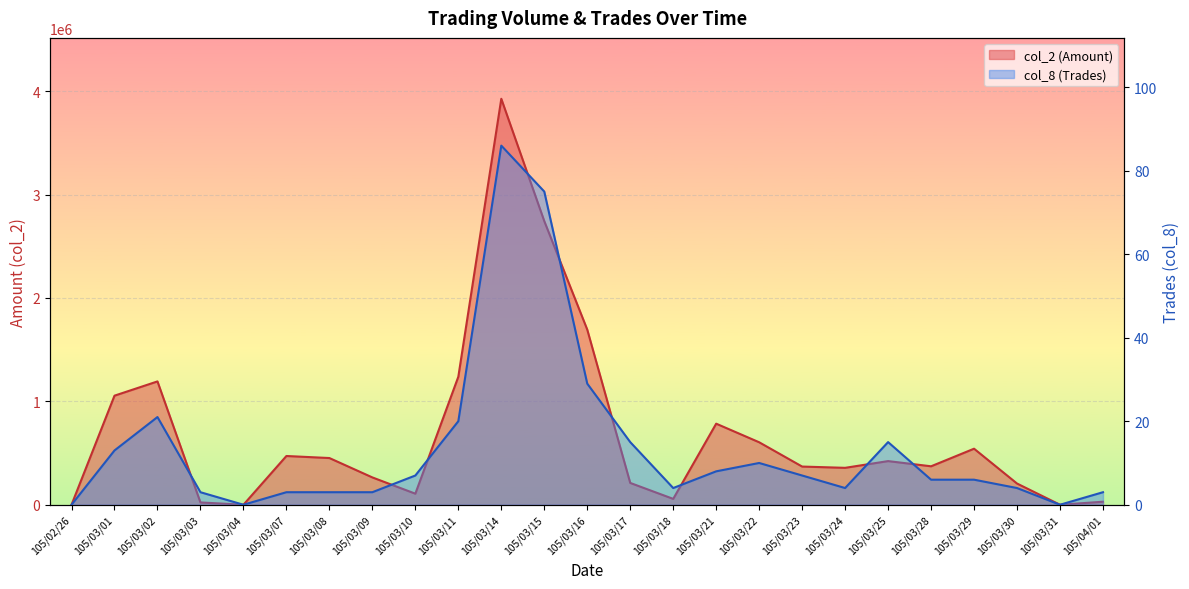

Reading left to right, list all the values displayed in this chart.

col_2 (Amount): 105/02/26=0	105/03/01=1055000	105/03/02=1192850	105/03/03=22200	105/03/04=0	105/03/07=471450	105/03/08=451700	105/03/09=264270	105/03/10=106890	105/03/11=1237960	105/03/14=3926580	105/03/15=2743320	105/03/16=1694050	105/03/17=210960	105/03/18=56650	105/03/21=784090	105/03/22=604260	105/03/23=369250	105/03/24=357000	105/03/25=422140	105/03/28=371880	105/03/29=541990	105/03/30=205050	105/03/31=0	105/04/01=29250
col_8 (Trades): 105/02/26=0	105/03/01=13	105/03/02=21	105/03/03=3	105/03/04=0	105/03/07=3	105/03/08=3	105/03/09=3	105/03/10=7	105/03/11=20	105/03/14=86	105/03/15=75	105/03/16=29	105/03/17=15	105/03/18=4	105/03/21=8	105/03/22=10	105/03/23=7	105/03/24=4	105/03/25=15	105/03/28=6	105/03/29=6	105/03/30=4	105/03/31=0	105/04/01=3